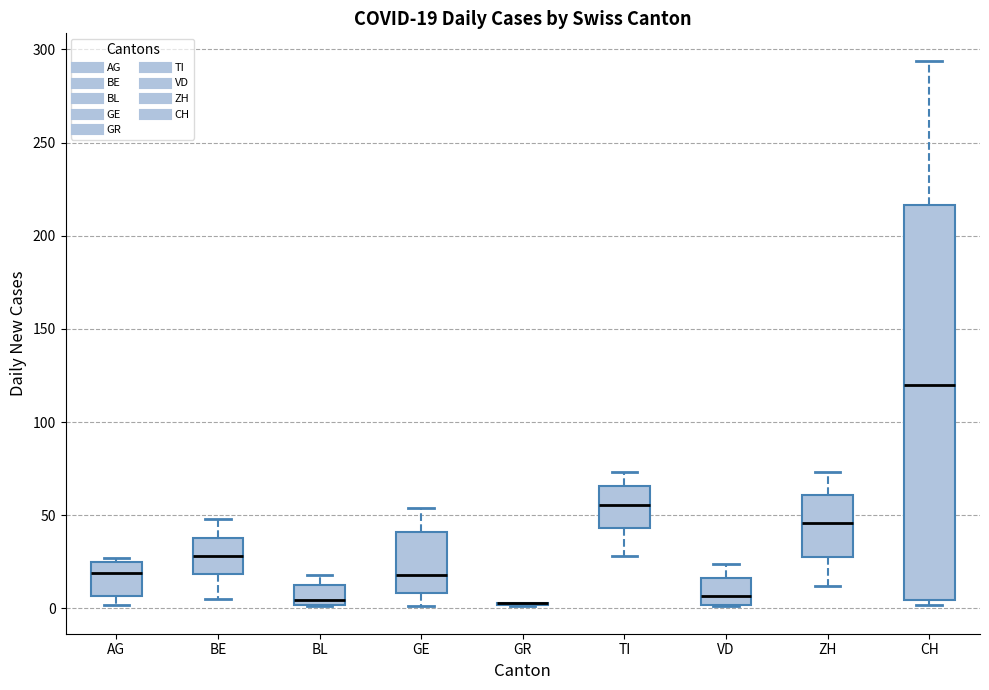

Which box is the tallest, from its lower edge to its upper edge?

CH